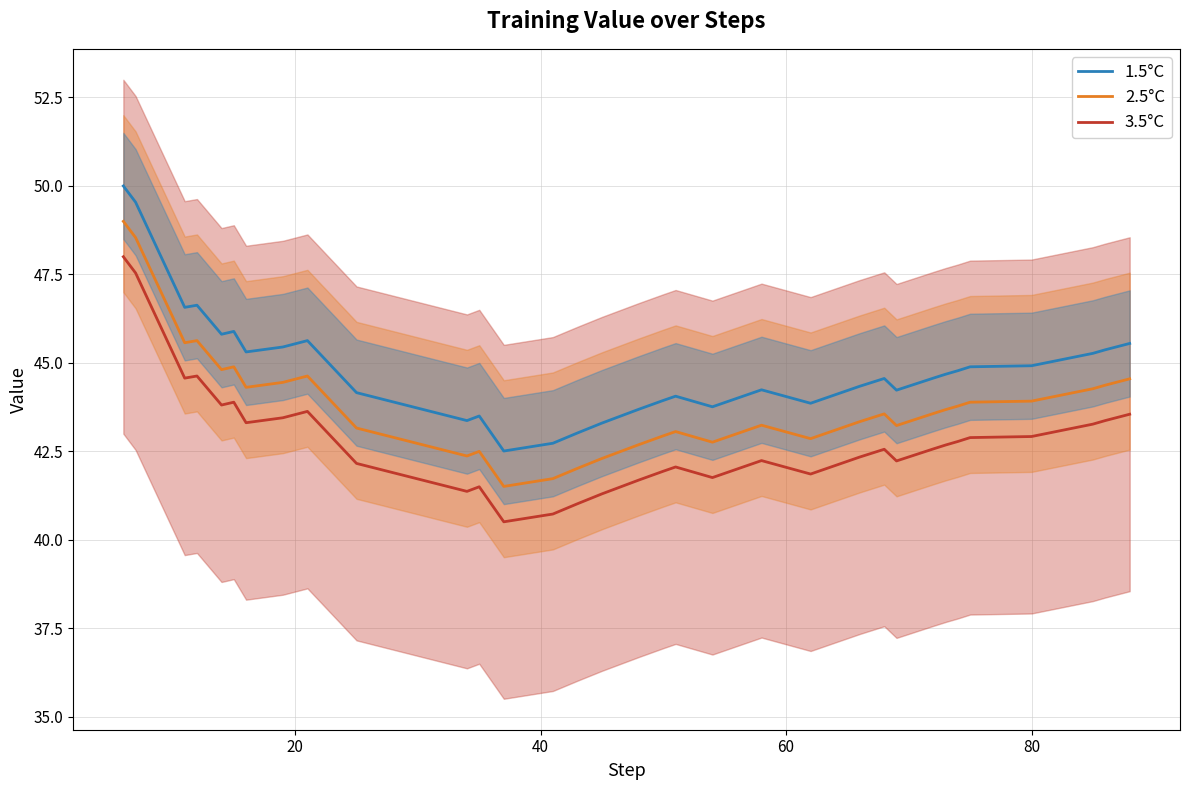

What is the highest value of the 1.5°C series?

50.0